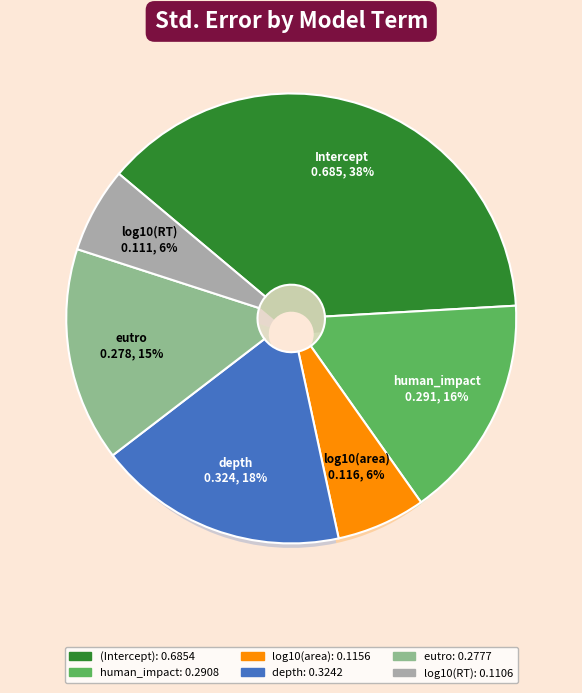

How many slices are in this pie chart?

6